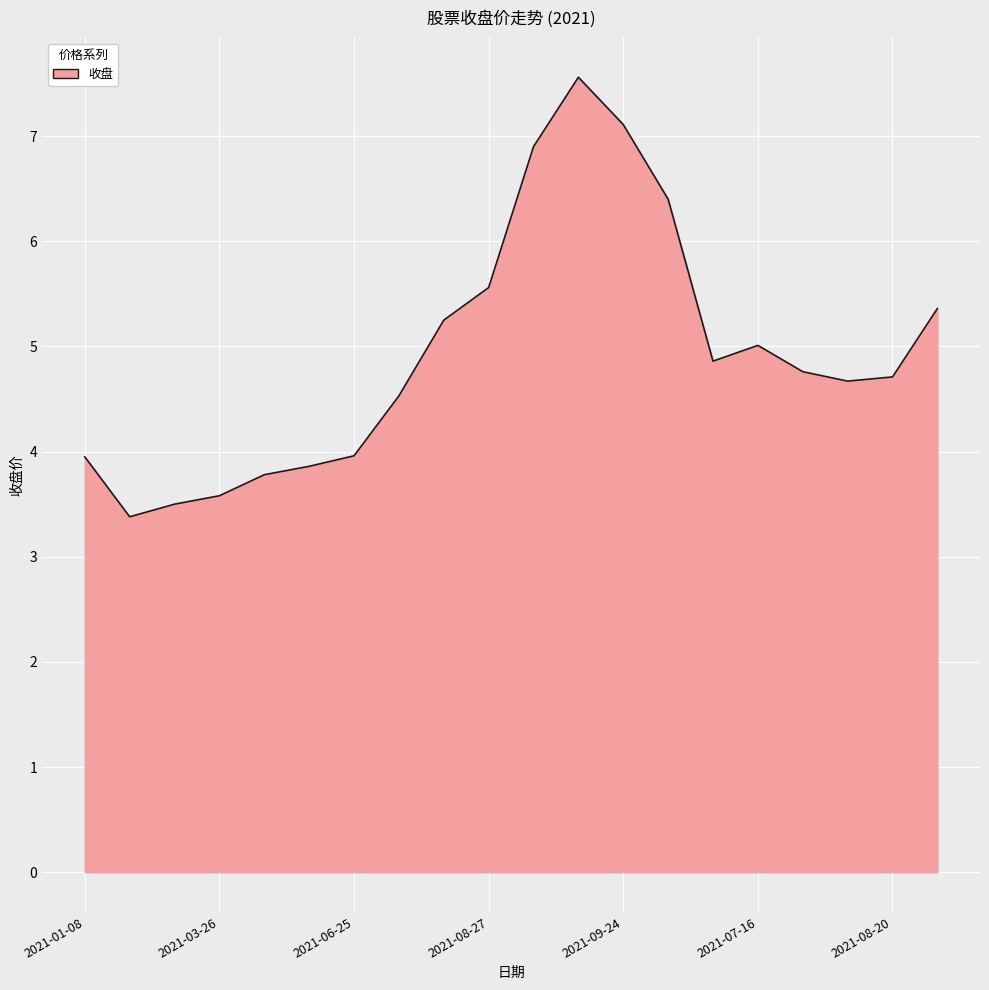

Does the chart display data point markers on the line(s)?

No